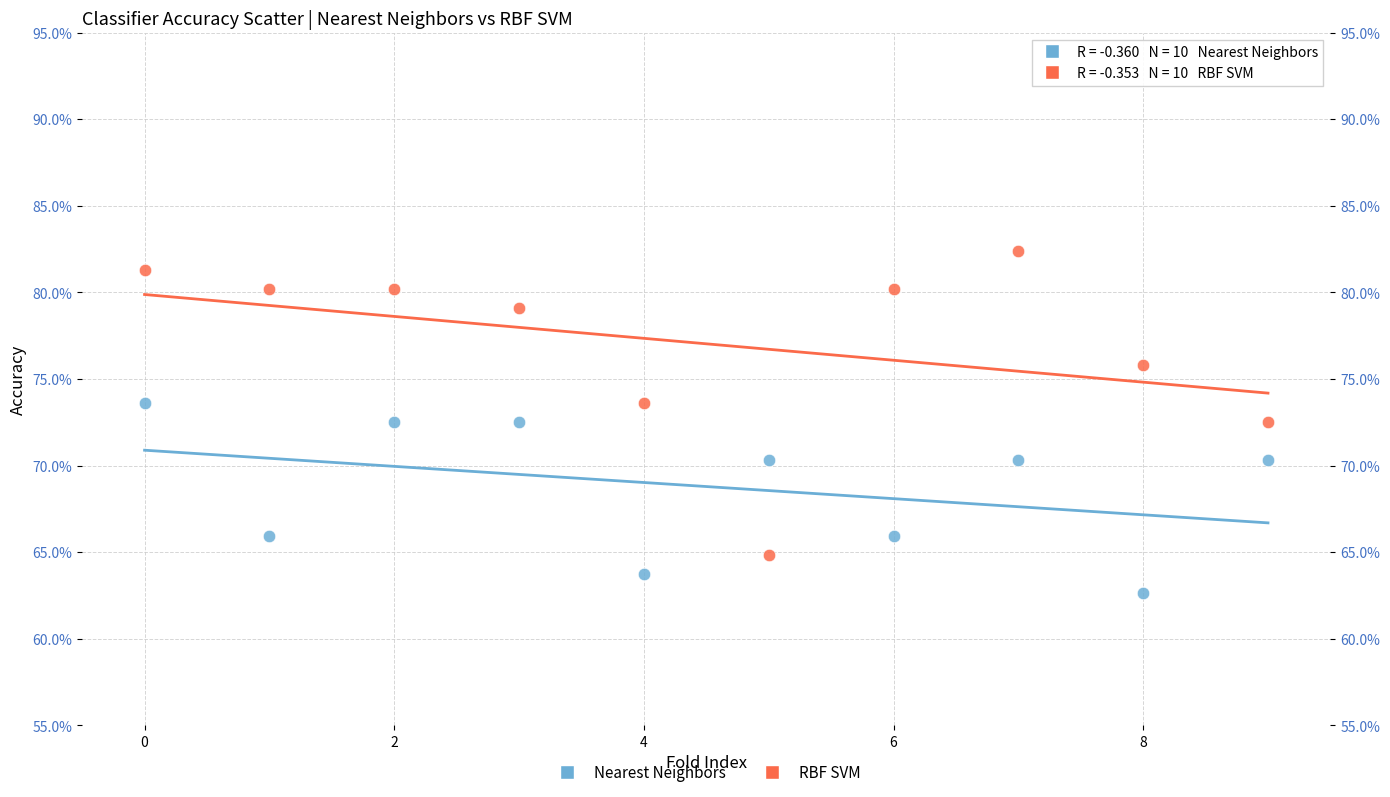

What are all the series names shown in the legend?

Nearest Neighbors, RBF SVM